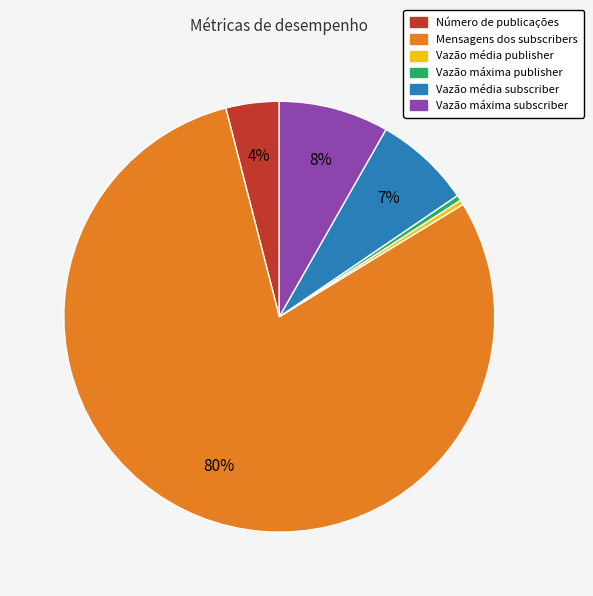

Which has a higher value, Mensagens dos subscribers or Vazão média subscriber?

Mensagens dos subscribers